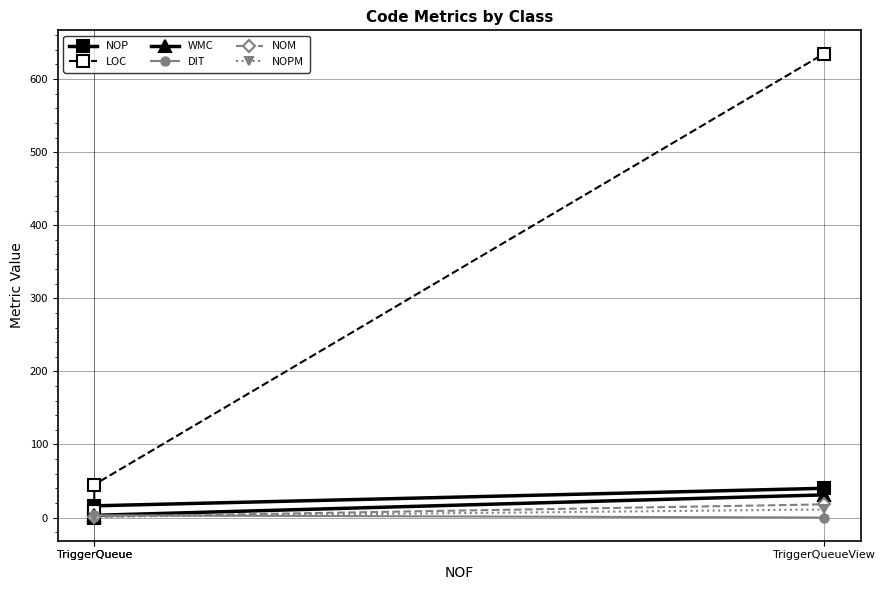

At which label does NOP reach its peak?

TriggerQueueView